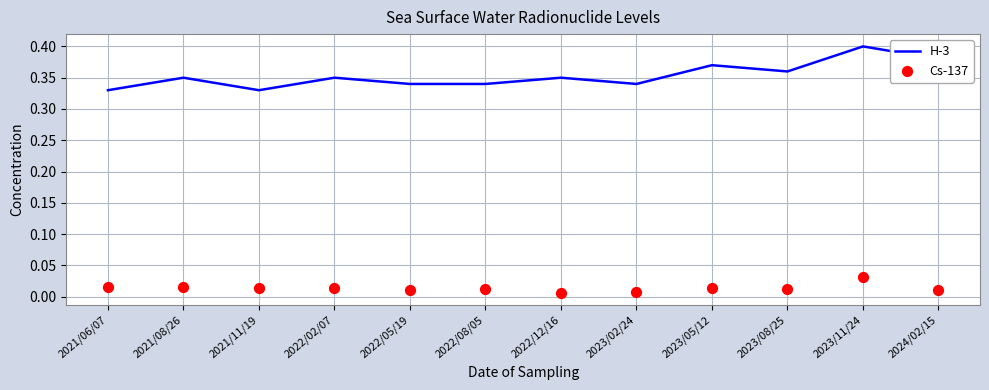

Which series has the largest total across all categories?

H-3